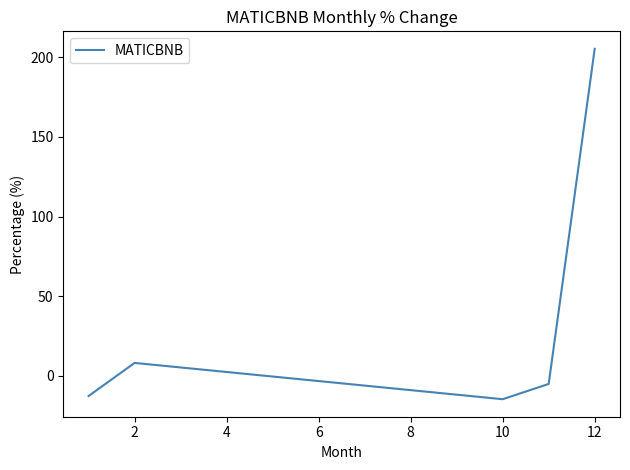

What is the greatest value displayed?

205.3